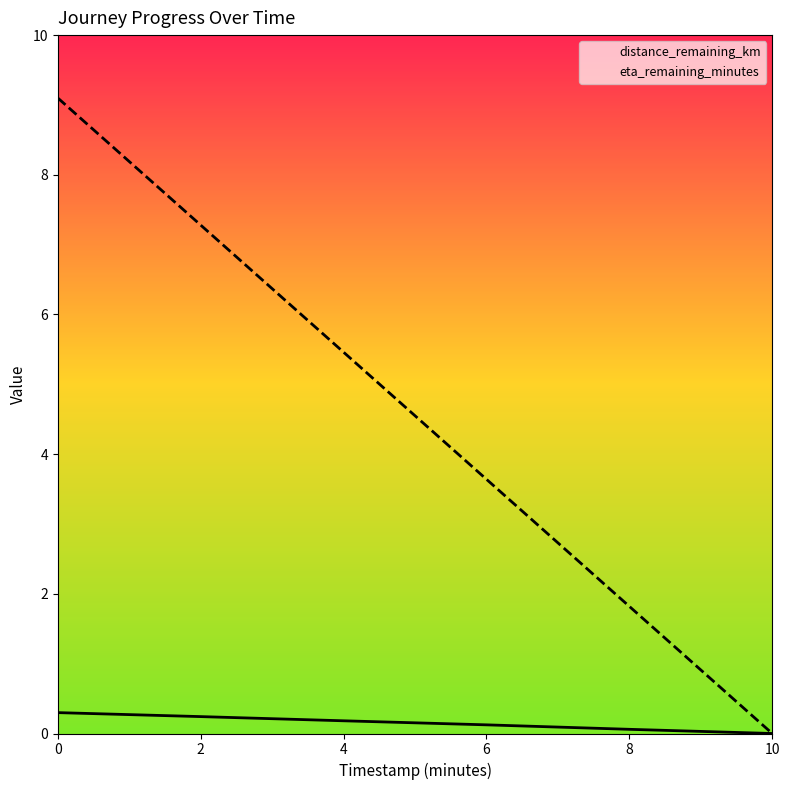

True or false: eta_remaining_minutes and distance_remaining_km cross at least once.

False